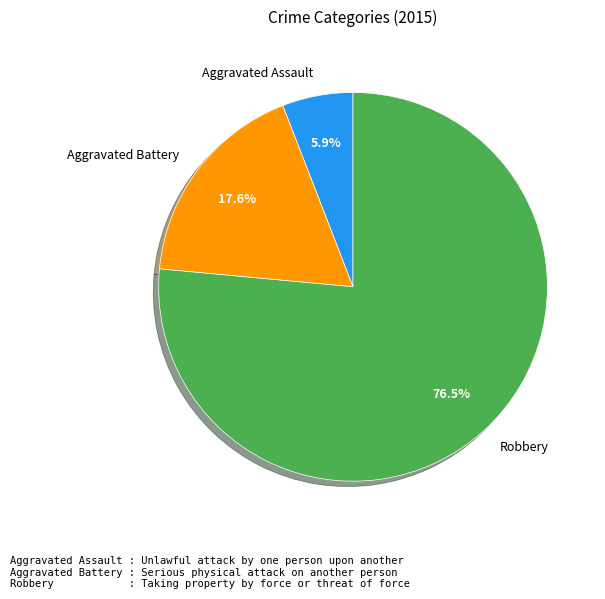

Does Robbery represent more than half of the total?

Yes